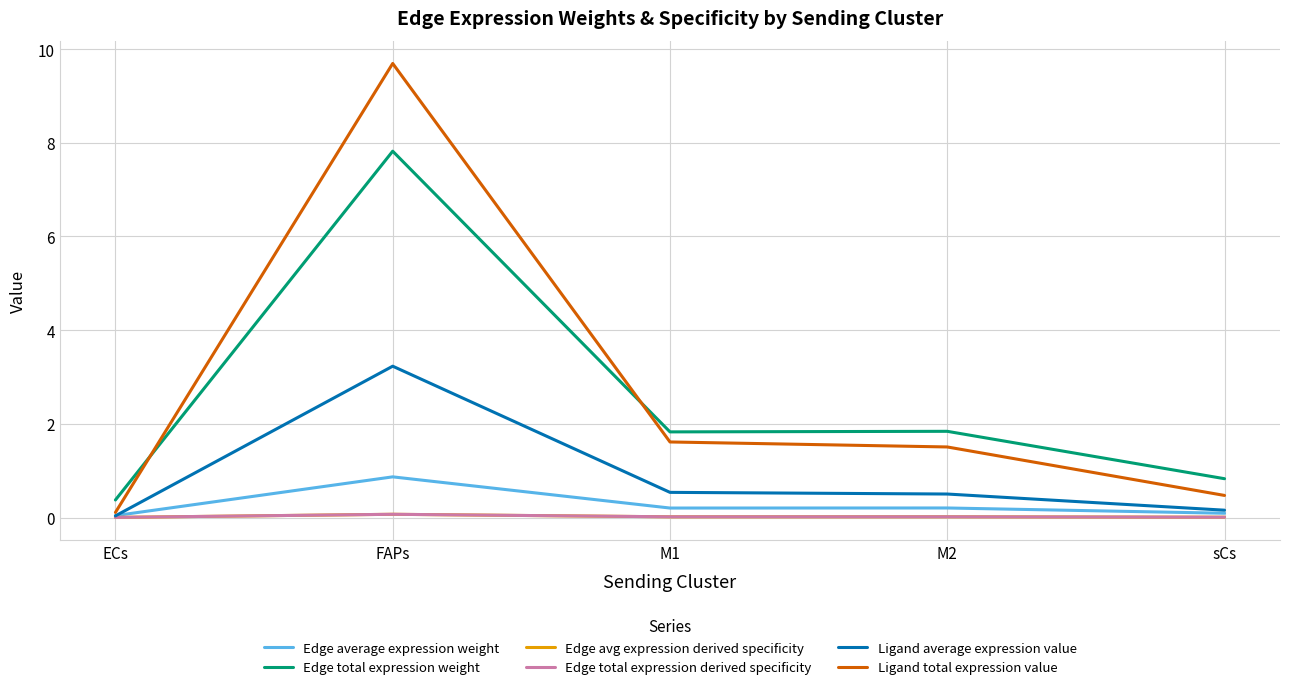

Is the value of Ligand average expression value at ECs greater than the value of Edge total expression weight at FAPs?

No